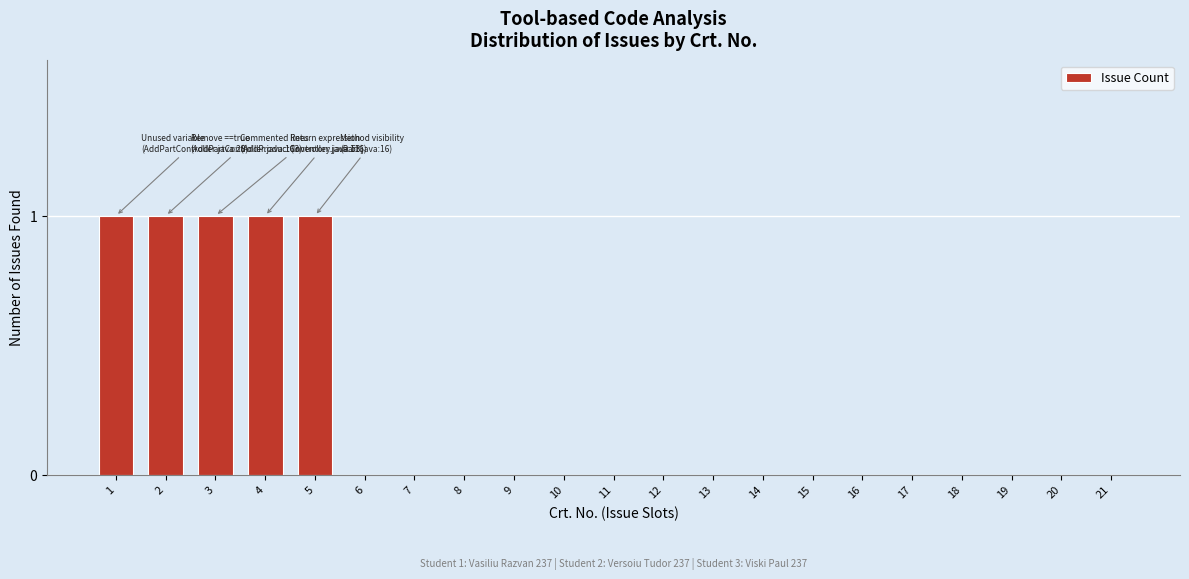

Reading left to right, extract all data points from this chart.

1=1	2=1	3=1	4=1	5=1	6=0	7=0	8=0	9=0	10=0	11=0	12=0	13=0	14=0	15=0	16=0	17=0	18=0	19=0	20=0	21=0